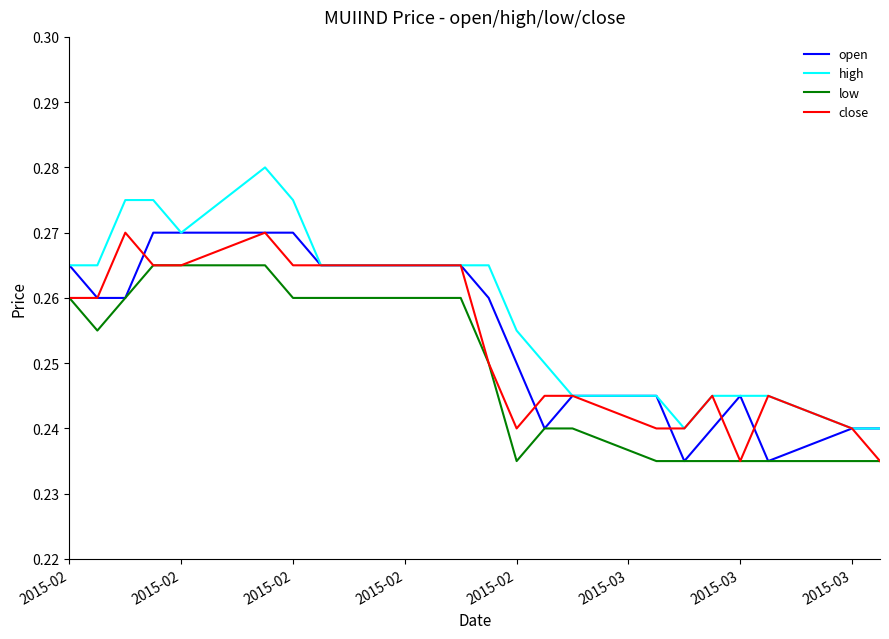

Does the chart have visible grid lines?

No